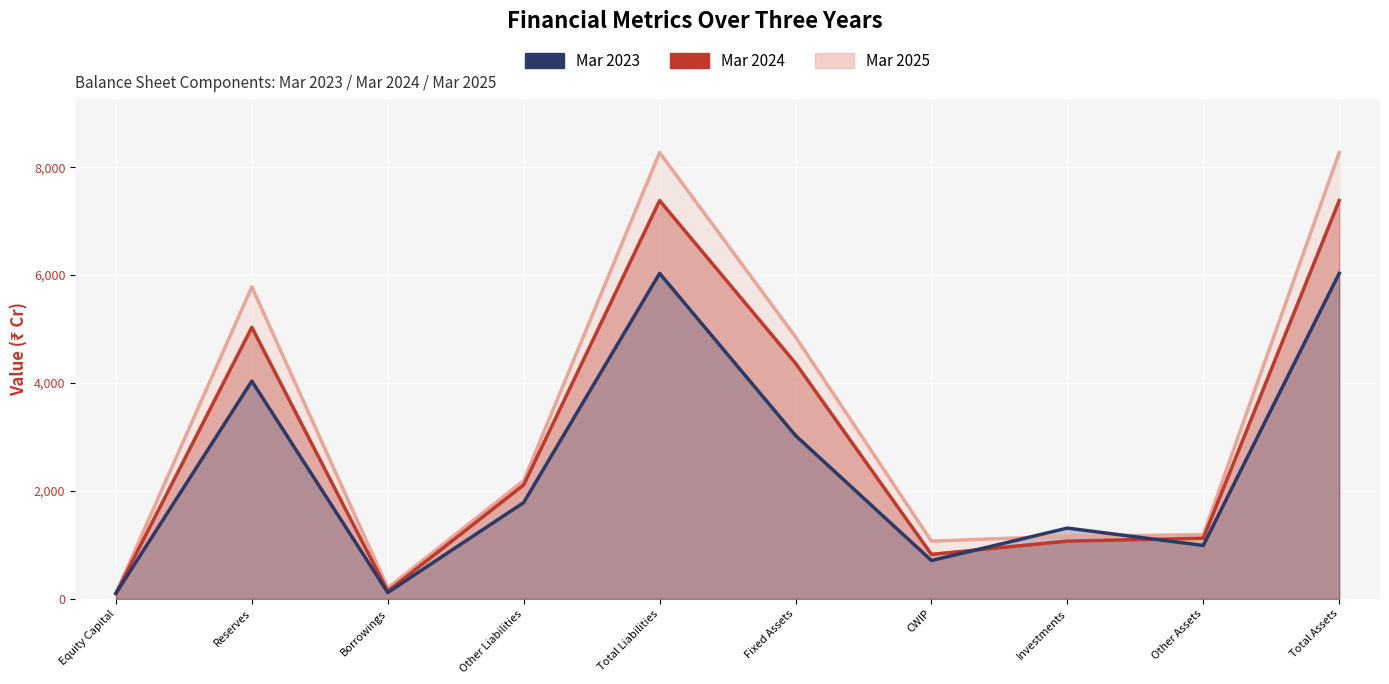

Where is Mar 2023 nearest to the value 3065?

Fixed Assets